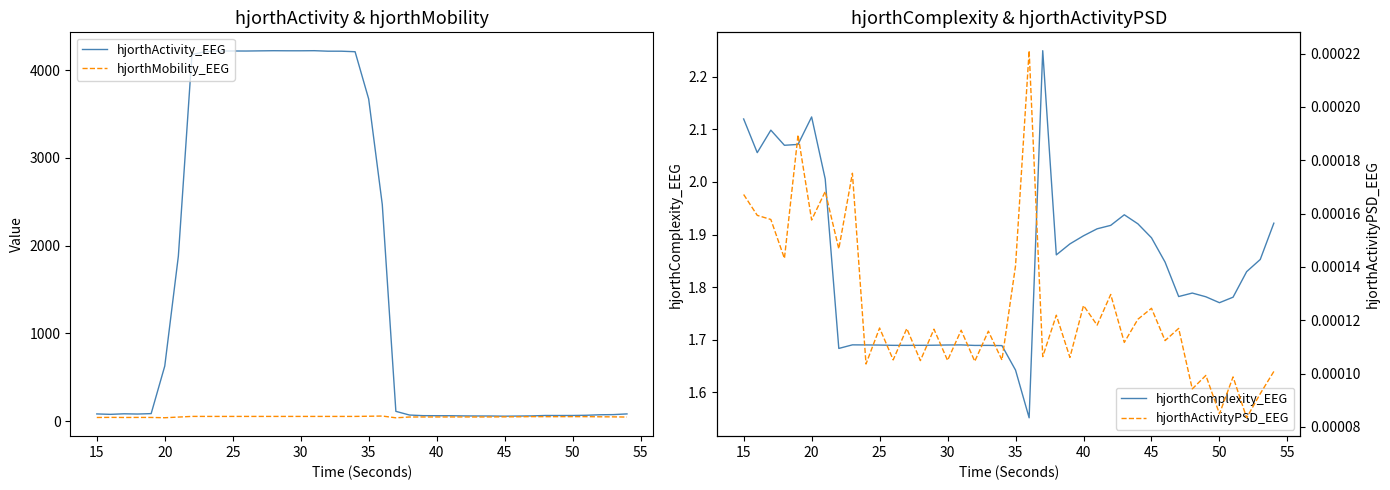

What is the average value of the hjorthActivity_EEG series?

1627.3